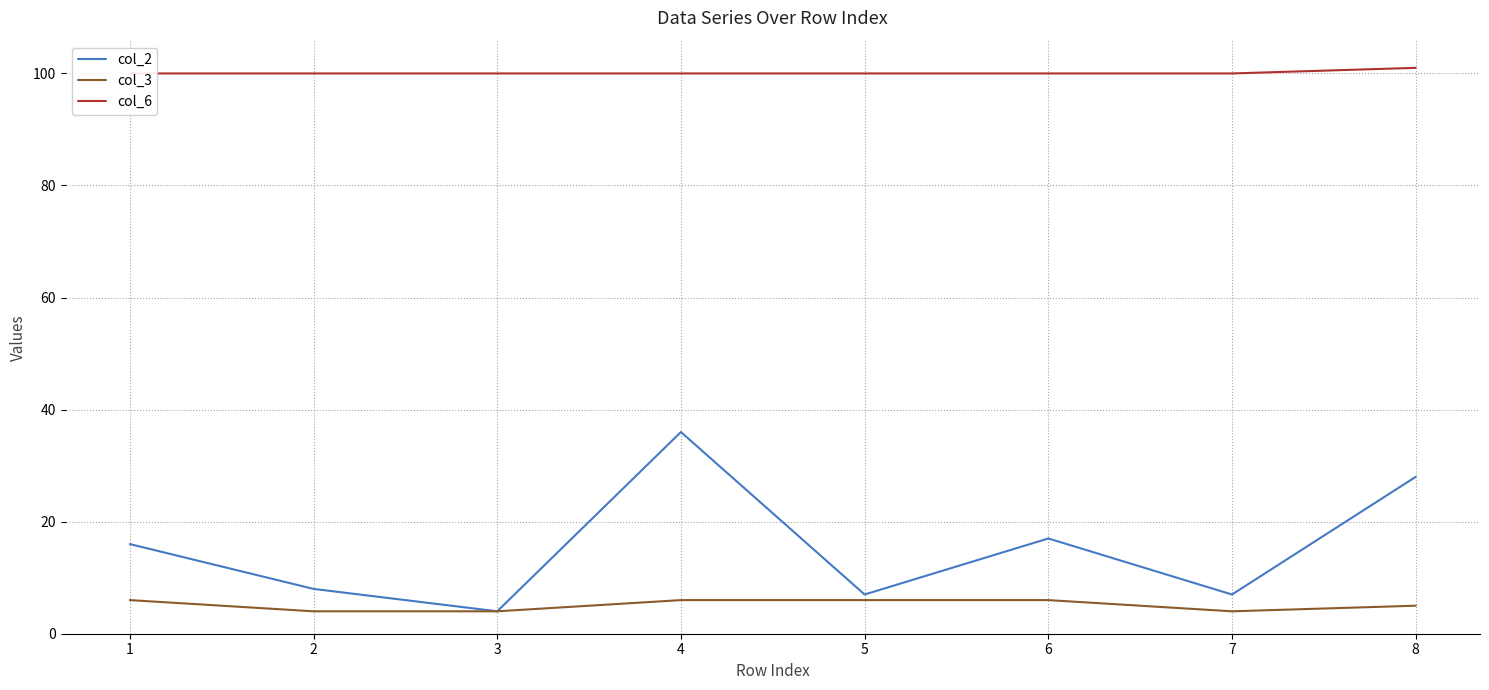

What is the total value across all series at 2?

112